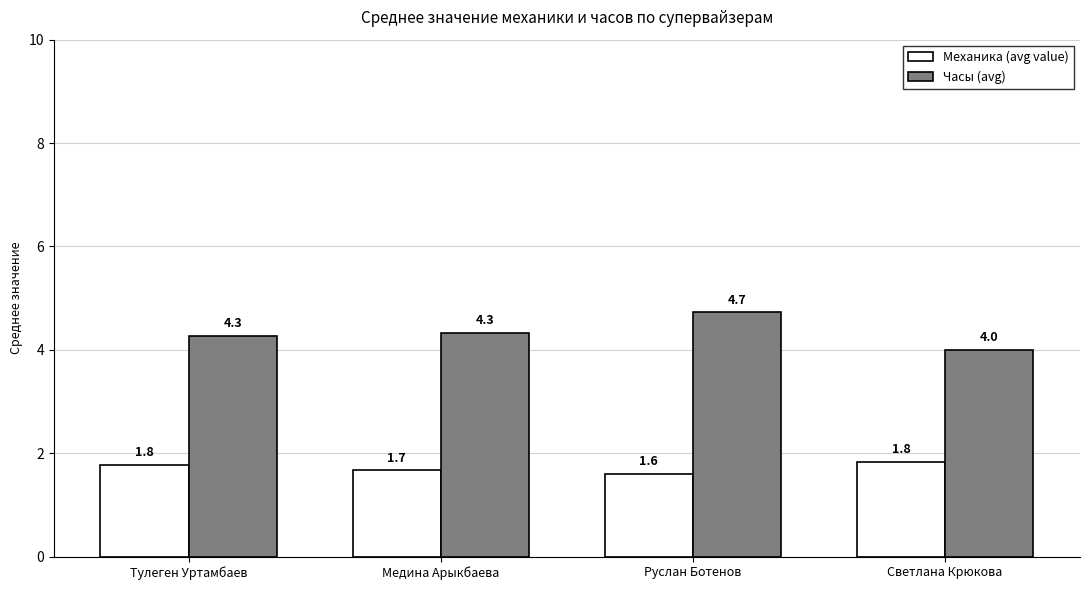

Which series changed the most between Тулеген Уртамбаев and Руслан Ботенов?

Часы (avg)